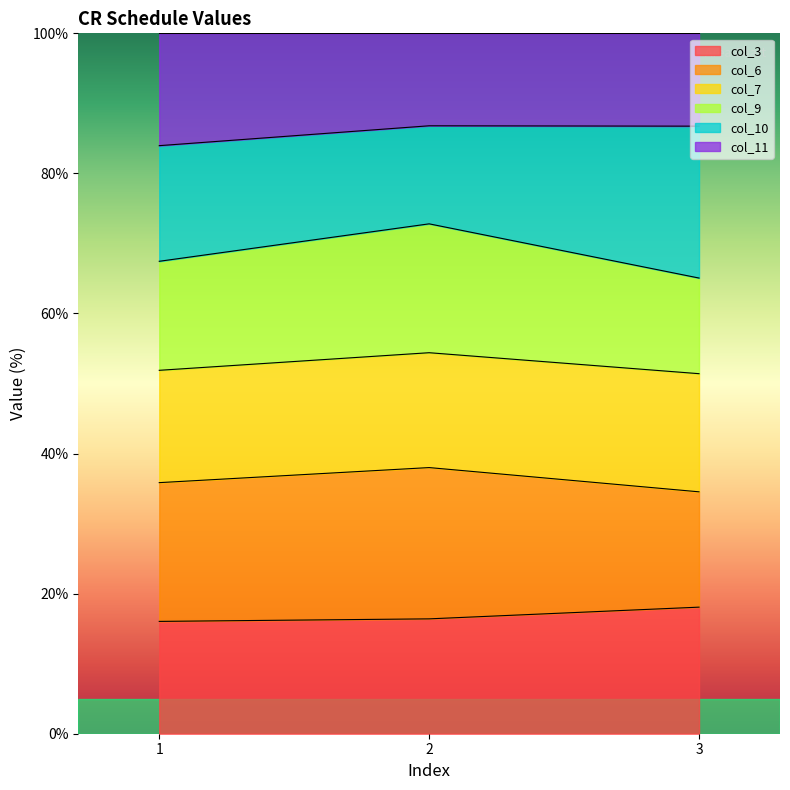

The col_3 series shows 10.5 at 2. True or false?

False